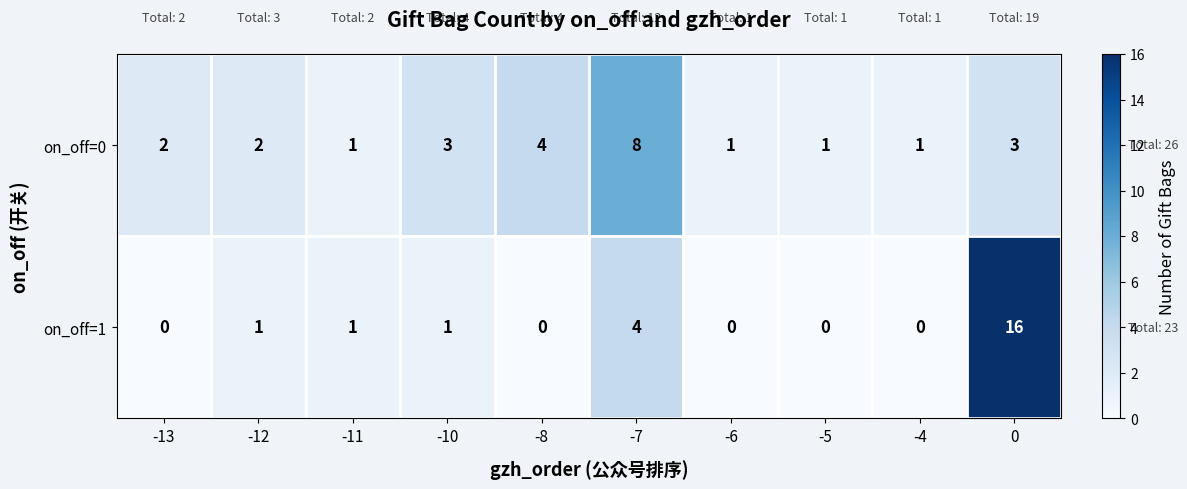

At which label is on_off=1 closest to 8?

-7